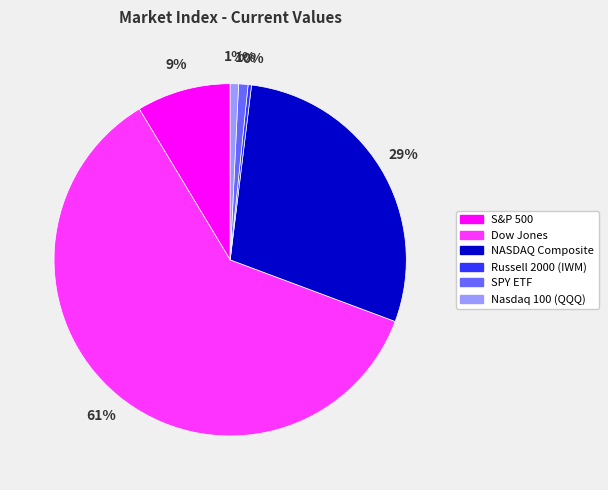

Between Dow Jones and S&P 500, which is larger?

Dow Jones